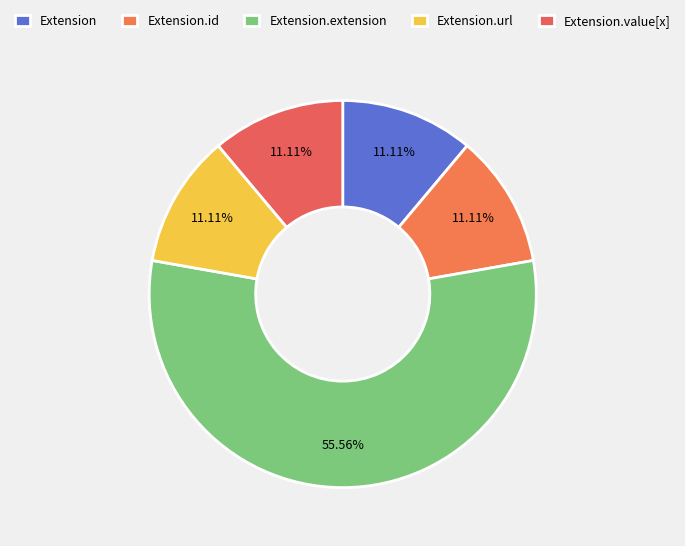

How many segments does this pie chart have?

5